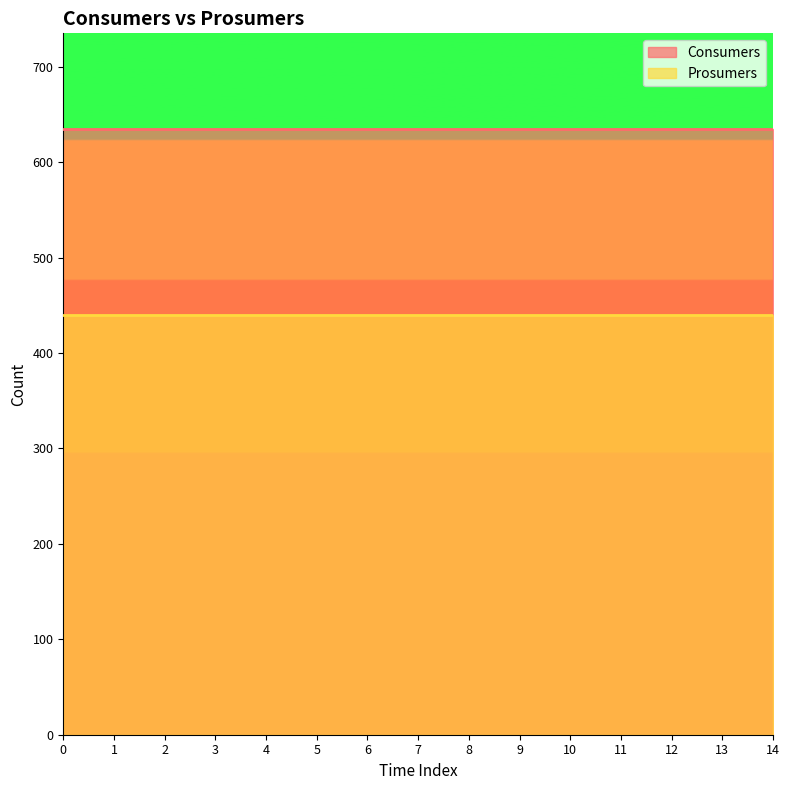

At 9, list the series in order from smallest to largest.

Prosumers, Consumers